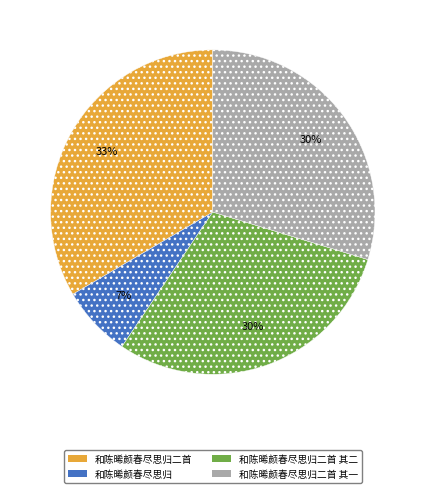

Does any single category account for the majority?

No